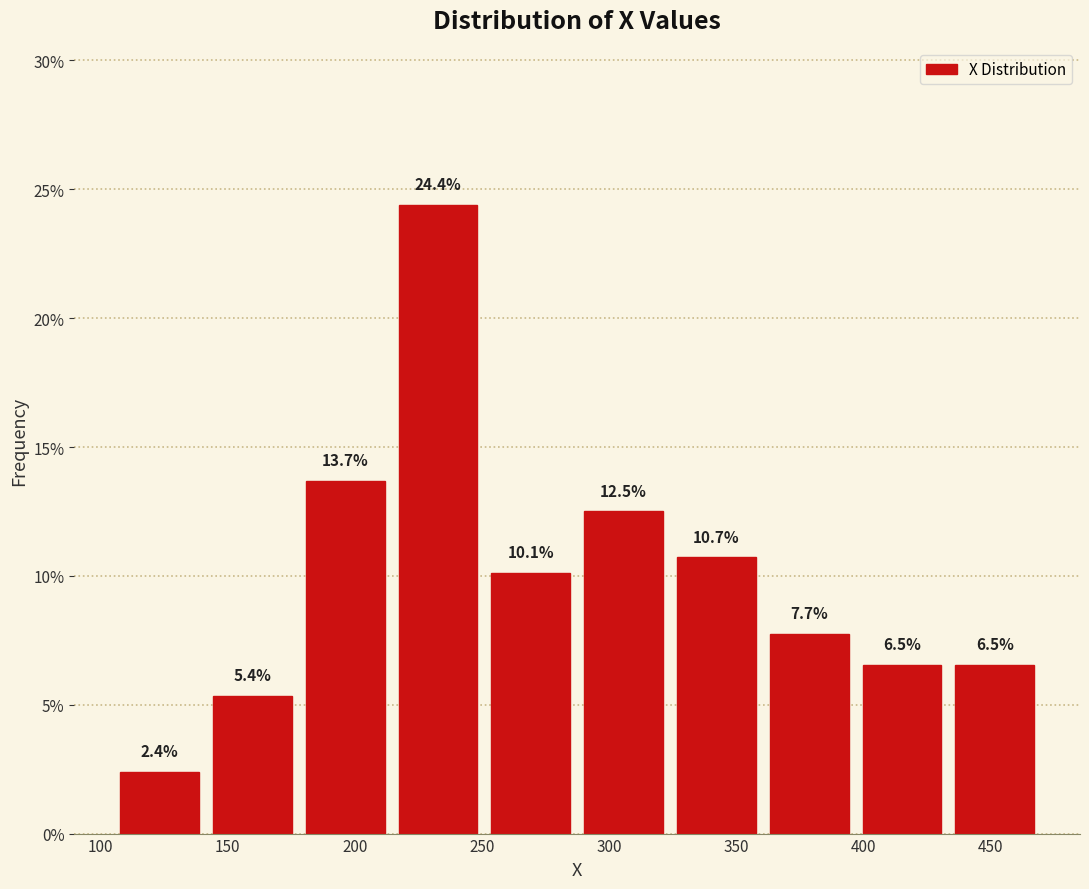

Reading left to right, list every bar in this chart as the range it spans on the x-axis followed by its height. The bar edges are not printed on the chart, so give them approximately, as read against the axis.

105.0 to 141.5: 2.4
141.5 to 178.0: 5.4
178.0 to 214.5: 13.7
214.5 to 251.0: 24.4
251.0 to 287.5: 10.1
287.5 to 324.0: 12.5
324.0 to 360.5: 10.7
360.5 to 397.0: 7.7
397.0 to 433.5: 6.5
433.5 to 470.0: 6.5